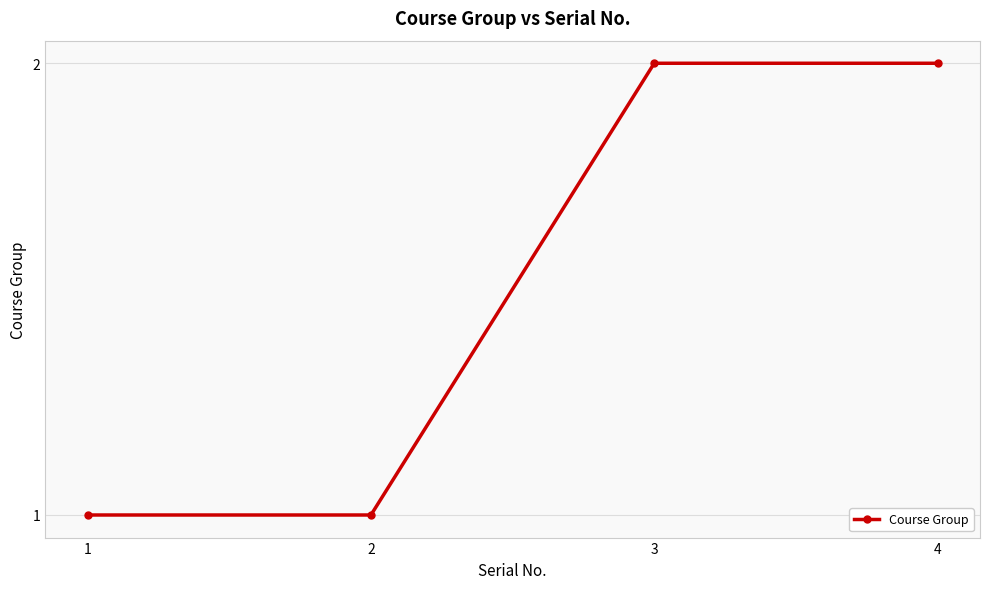

True or false: there are more than 1 points higher than both neighbors.

False